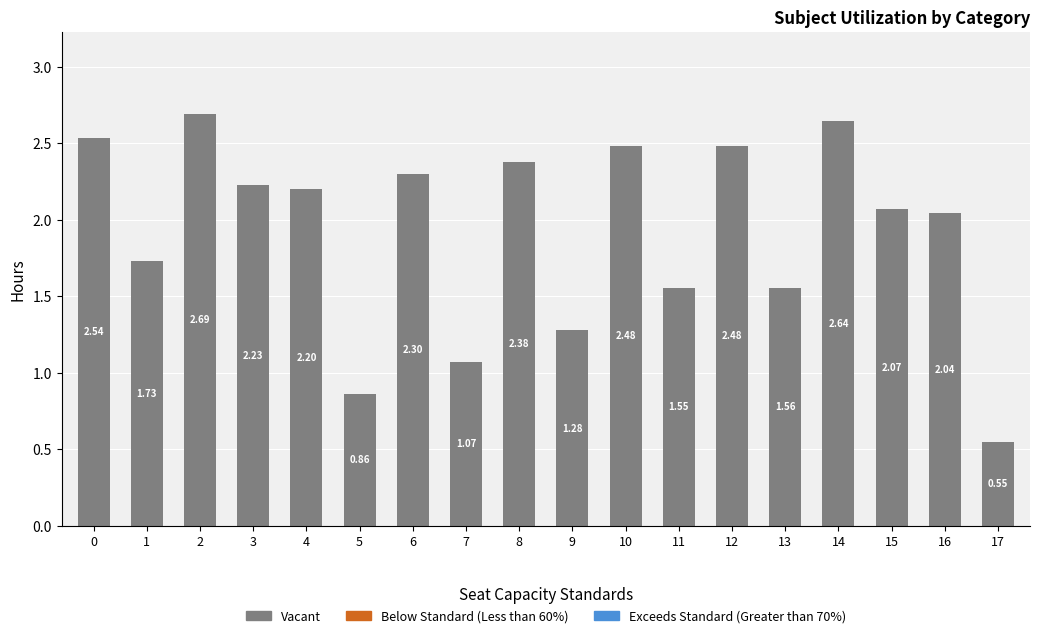

What is the ratio of the value at 13 to the value at 12?

0.6